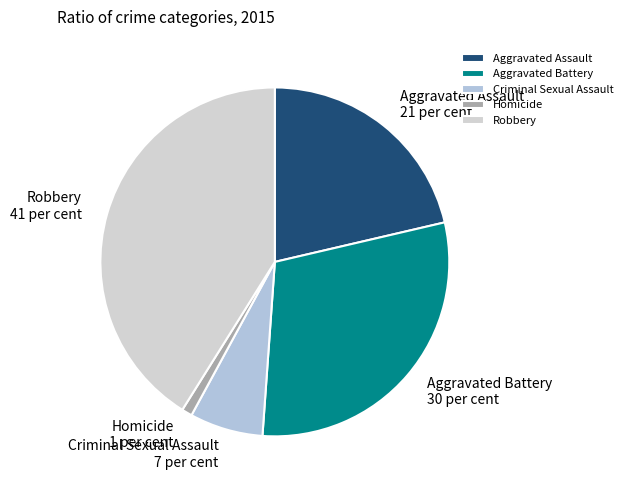

True or false: Robbery accounts for 41% of the total.

True